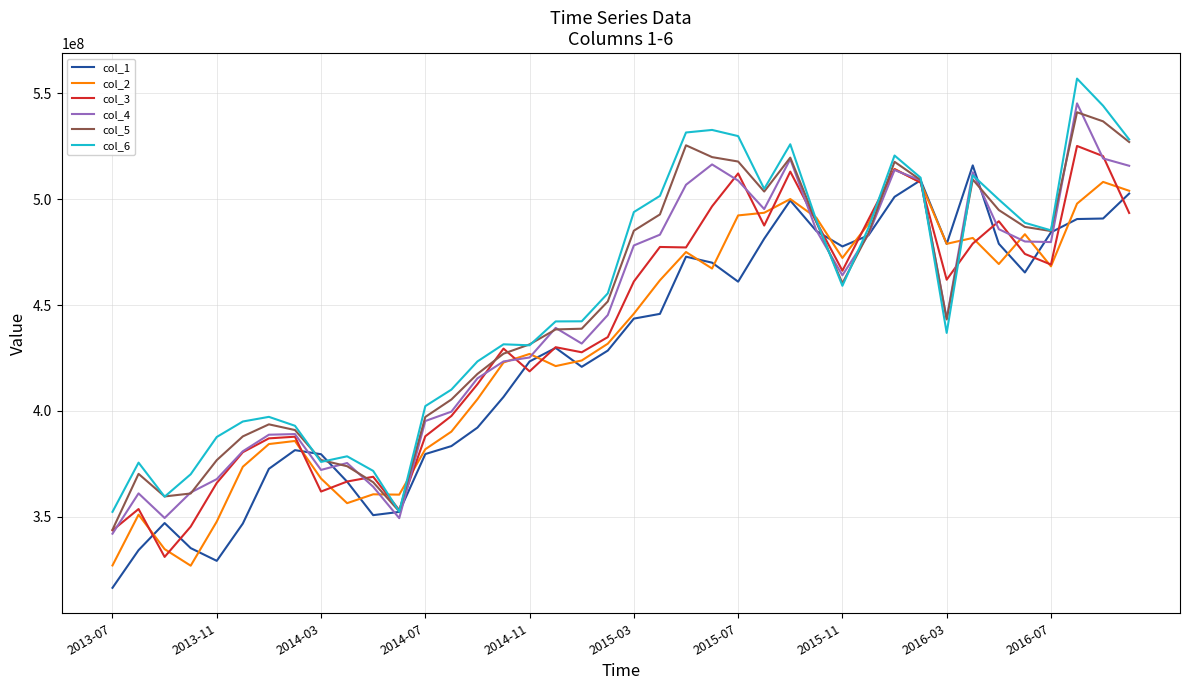

What is the highest value of the col_1 series?

515955424.1